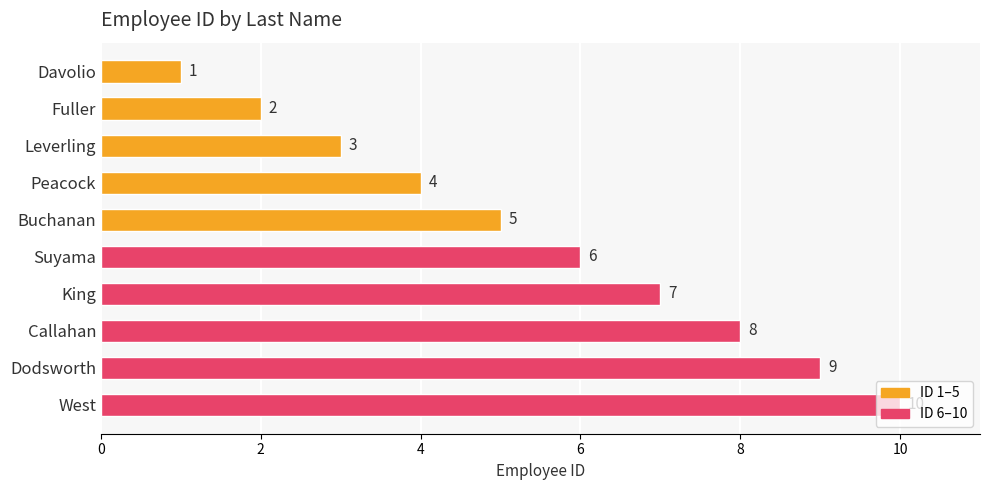

Are the bars grouped side by side (vs. stacked)?

No